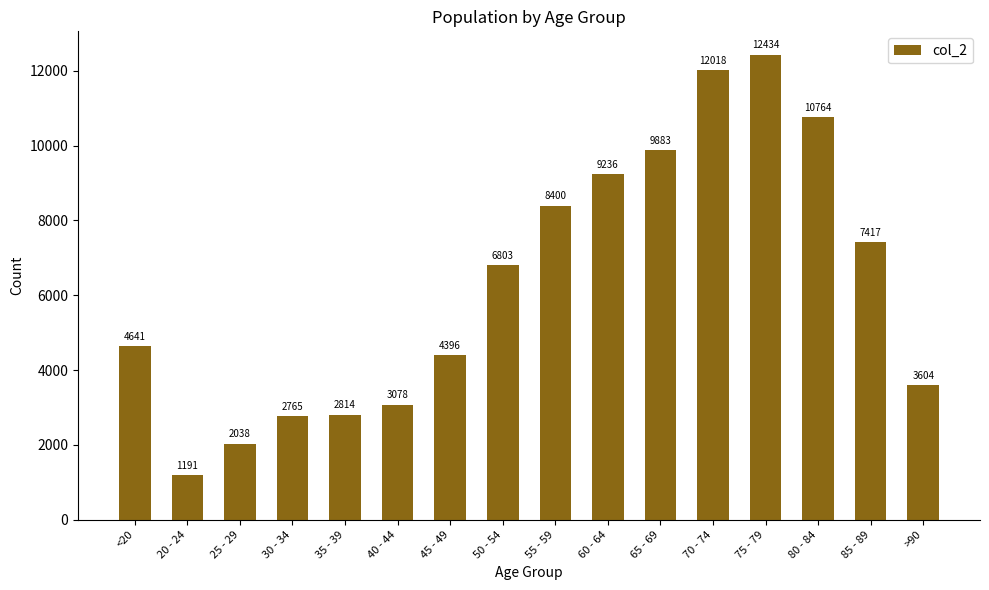

Which has a higher value, >90 or 85 - 89?

85 - 89